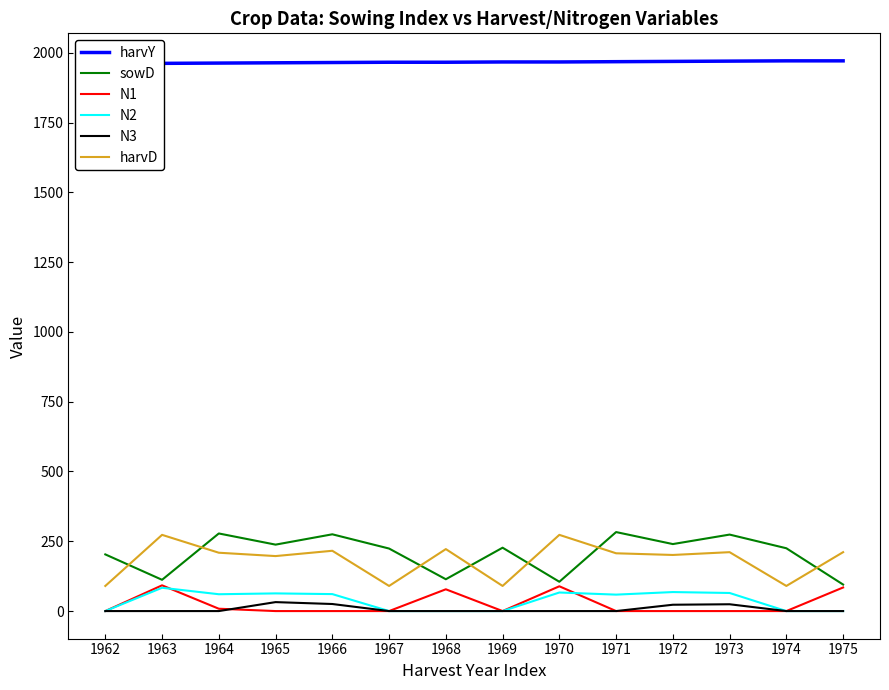

What is the value of the harvY point at the 13th from the left?

1971.0